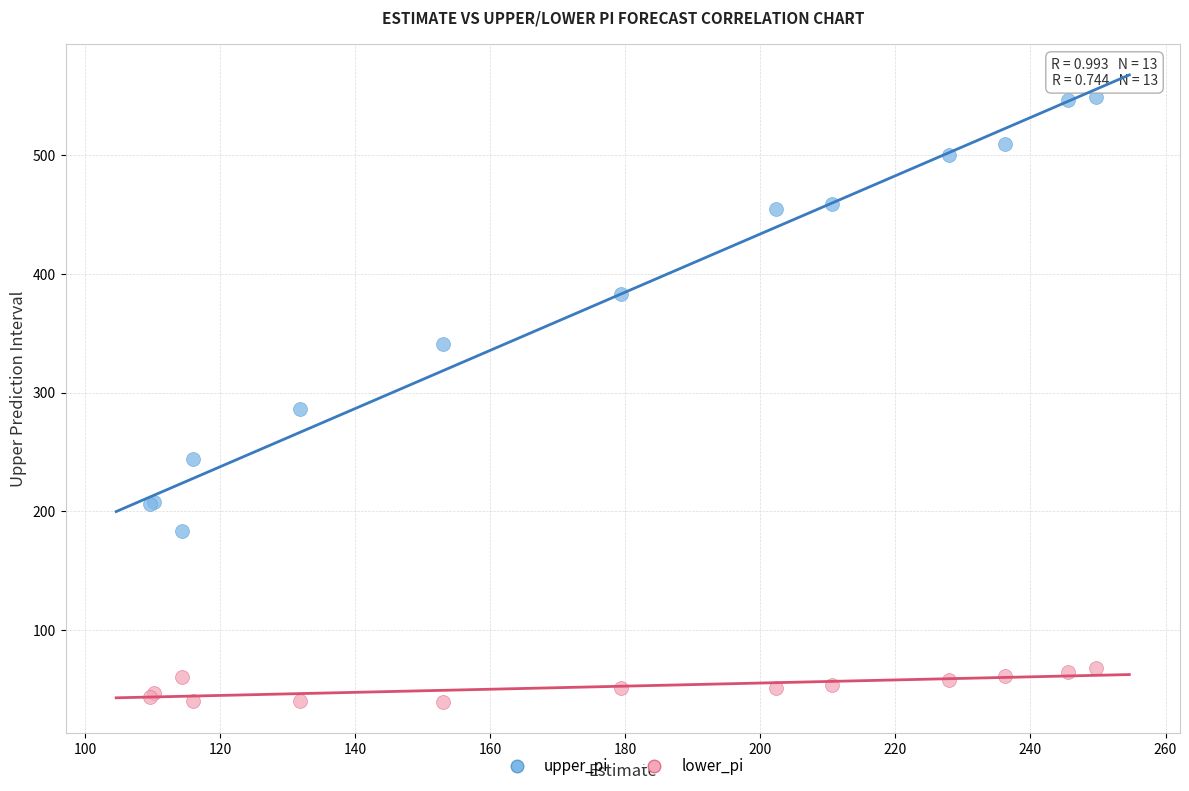

Which series reaches the maximum Y coordinate?

upper_pi